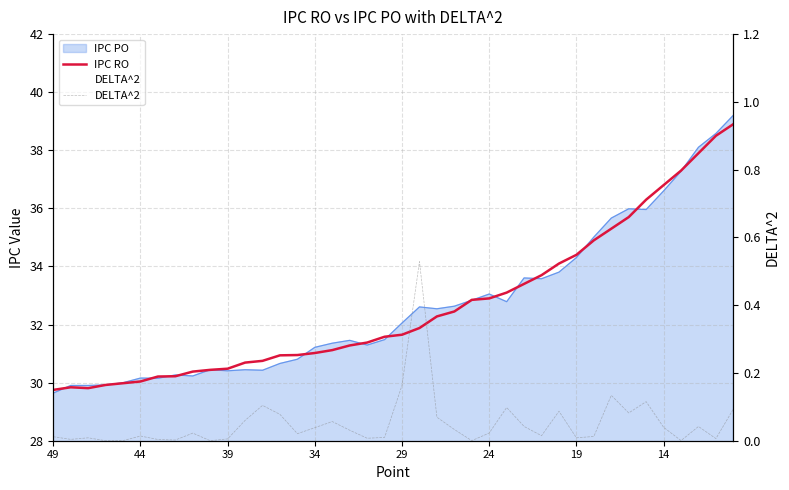

True or false: DELTA^2 and IPC RO cross at least once.

False